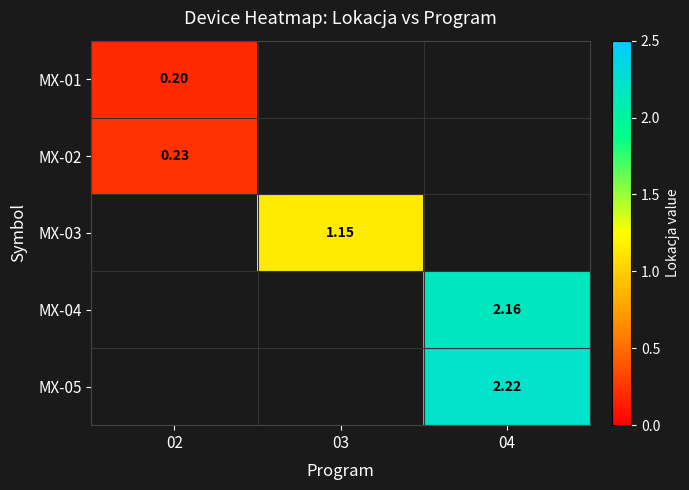

Which category has the highest value in the MX-01 series?

02